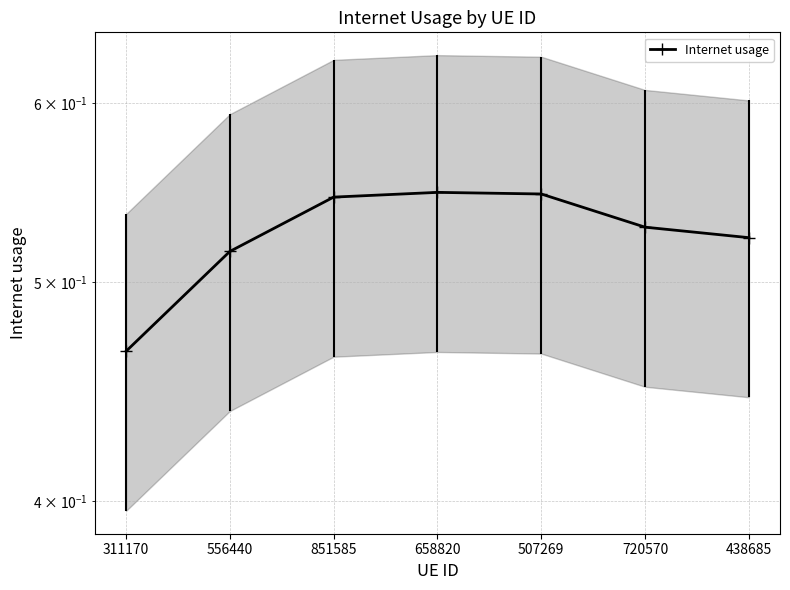

At which category does the chart reach its minimum across all series?

311170